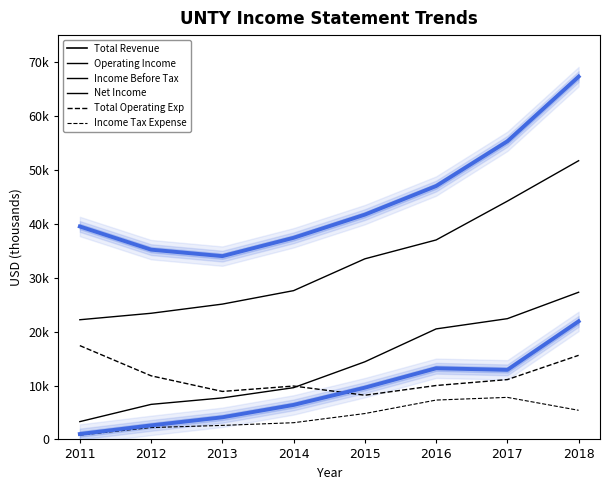

At 2018, list the series in order from largest to smallest.

Total Revenue, Operating Income, Income Before Tax, Net Income, Total Operating Exp, Income Tax Expense